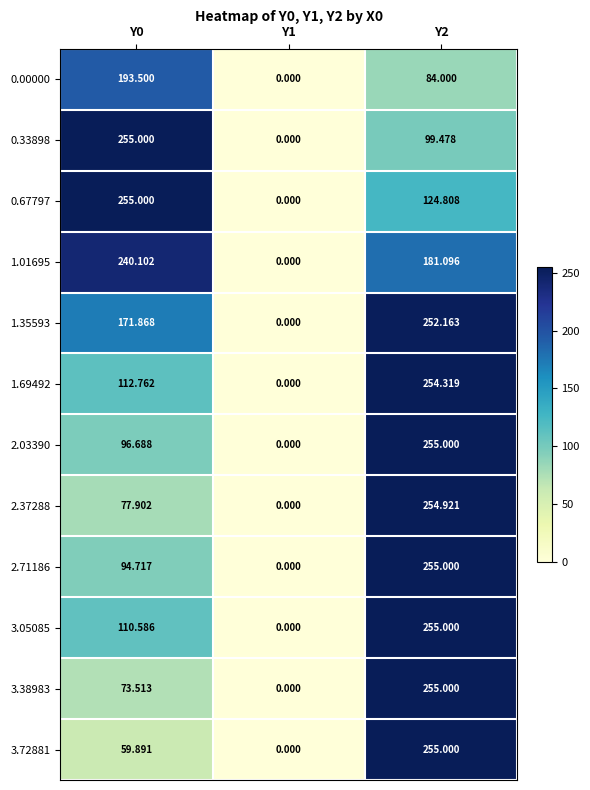

How many values in the 2.37288 series exceed 77?

2